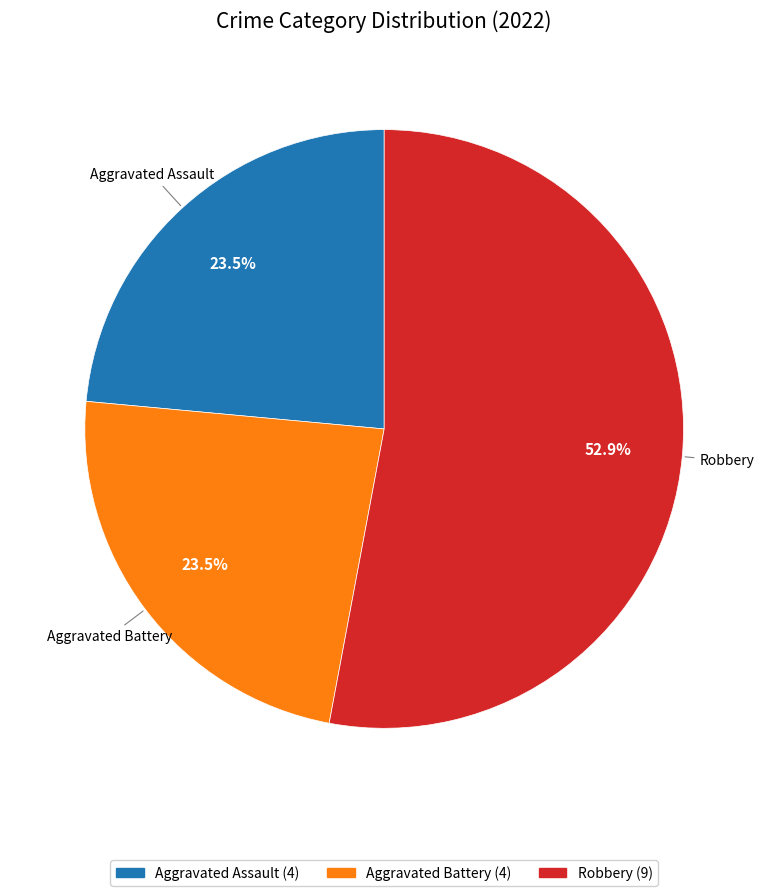

To the nearest percent, what is the average slice percentage?

33%